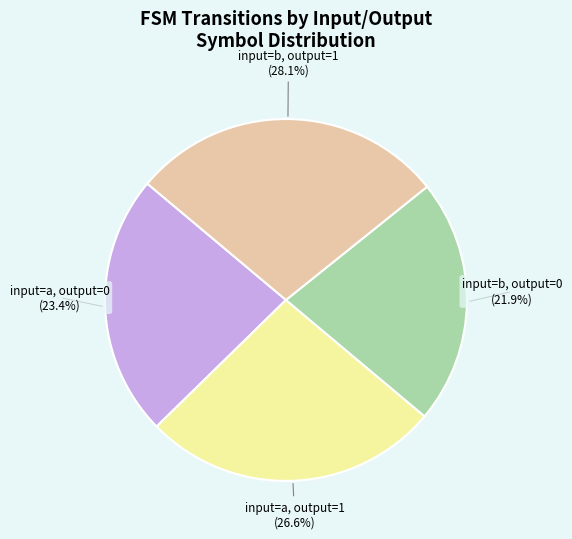

Is there any slice that represents more than half of the pie?

No